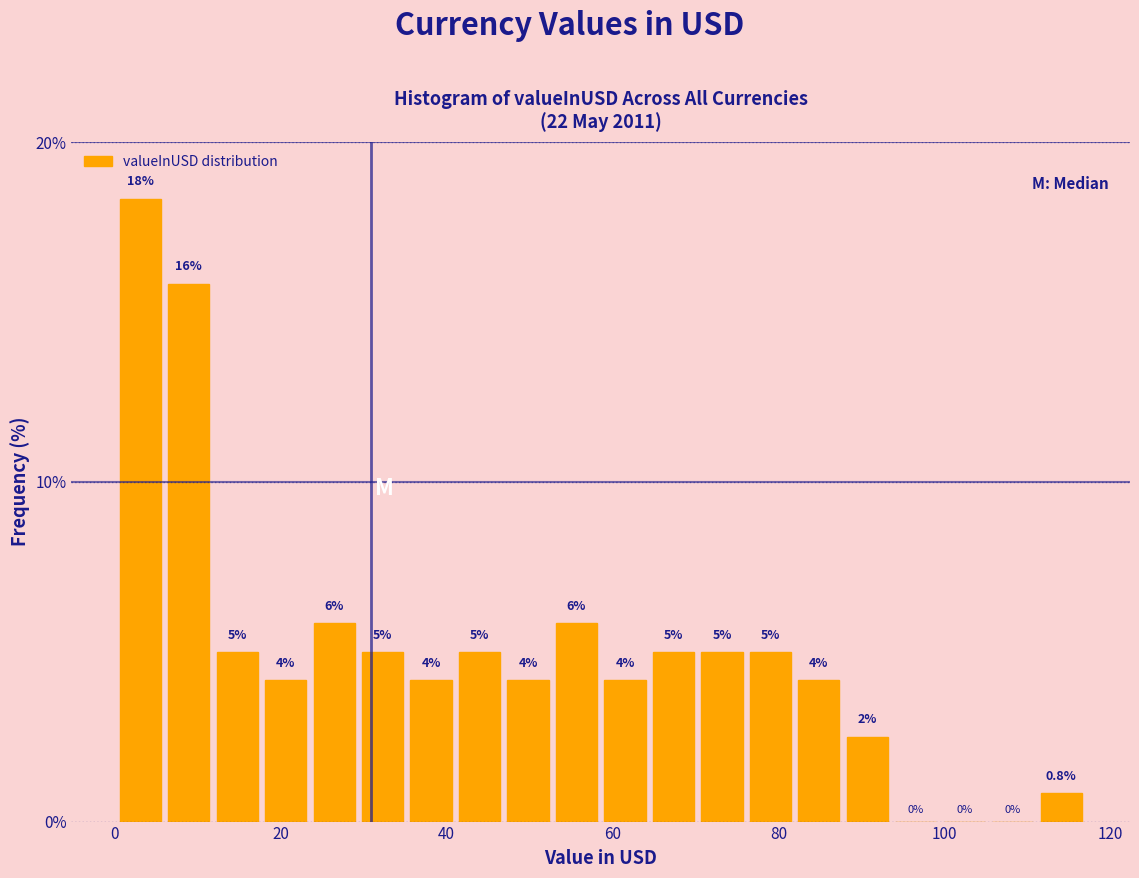

Around what value on the x-axis is the tallest bar? Give the approximate position of its centre, as read against the axis.

4